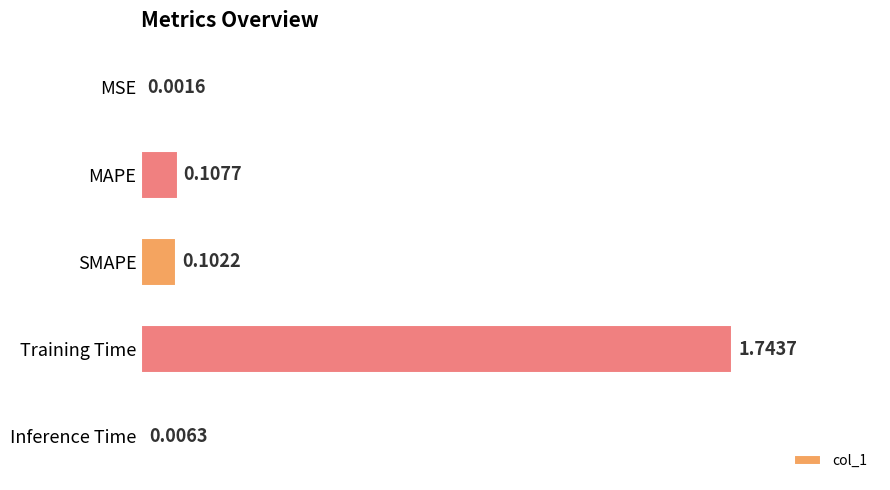

What is the sum of all values?

2.0